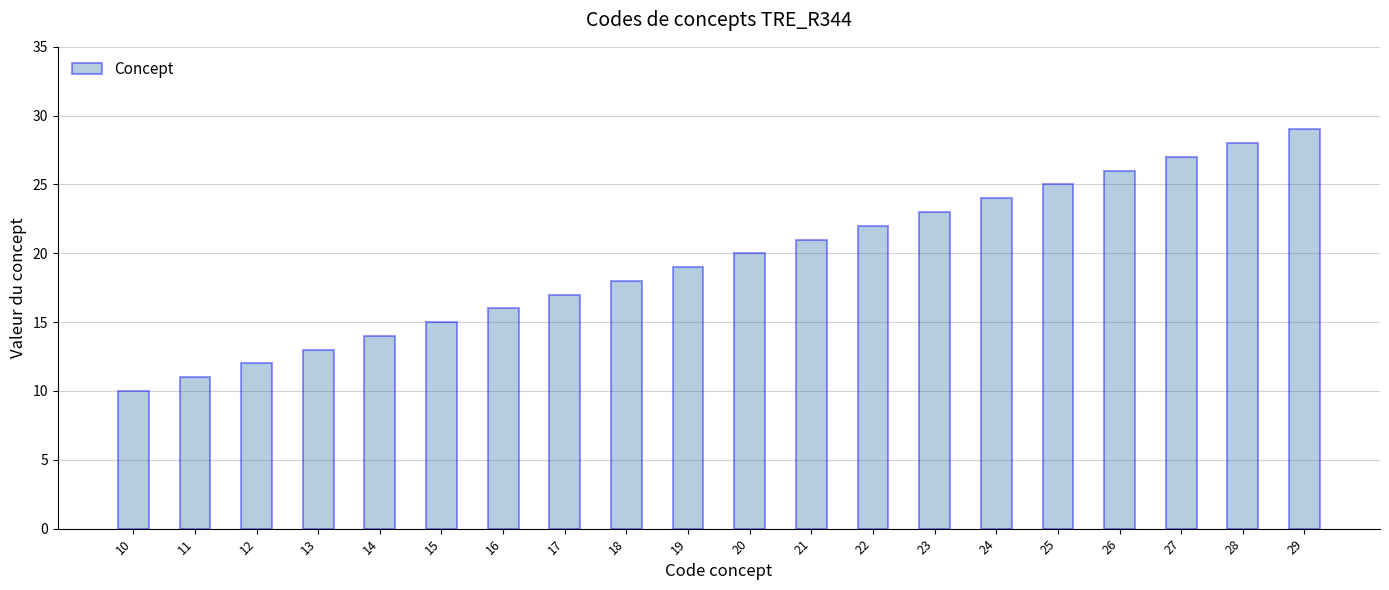

What is the sum of all values?

390